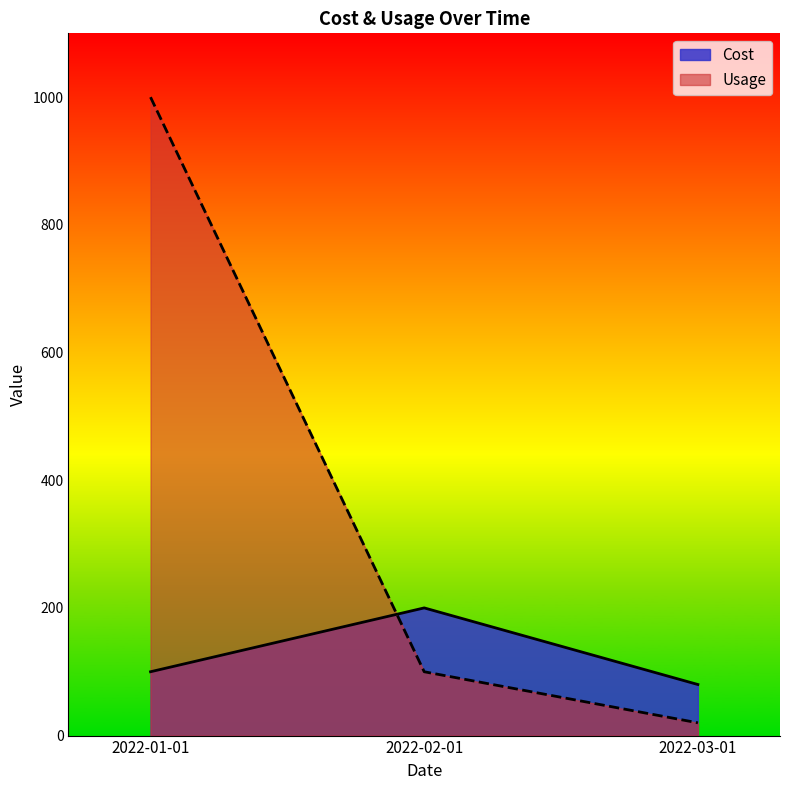

How many Cost values are between 80 and 200?

3